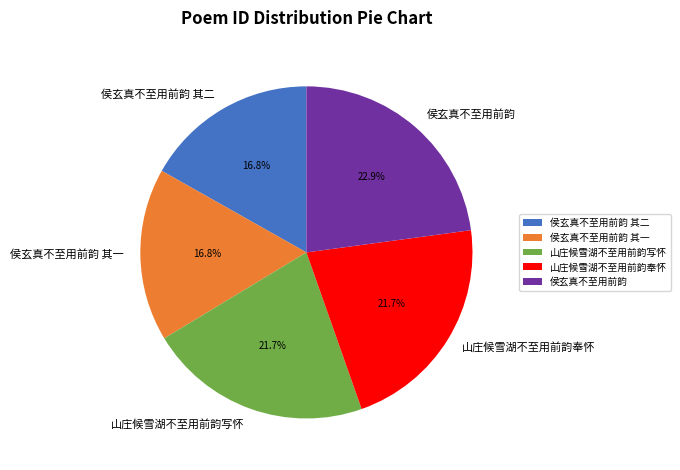

Is 侯玄真不至用前韵 the majority of the pie?

No